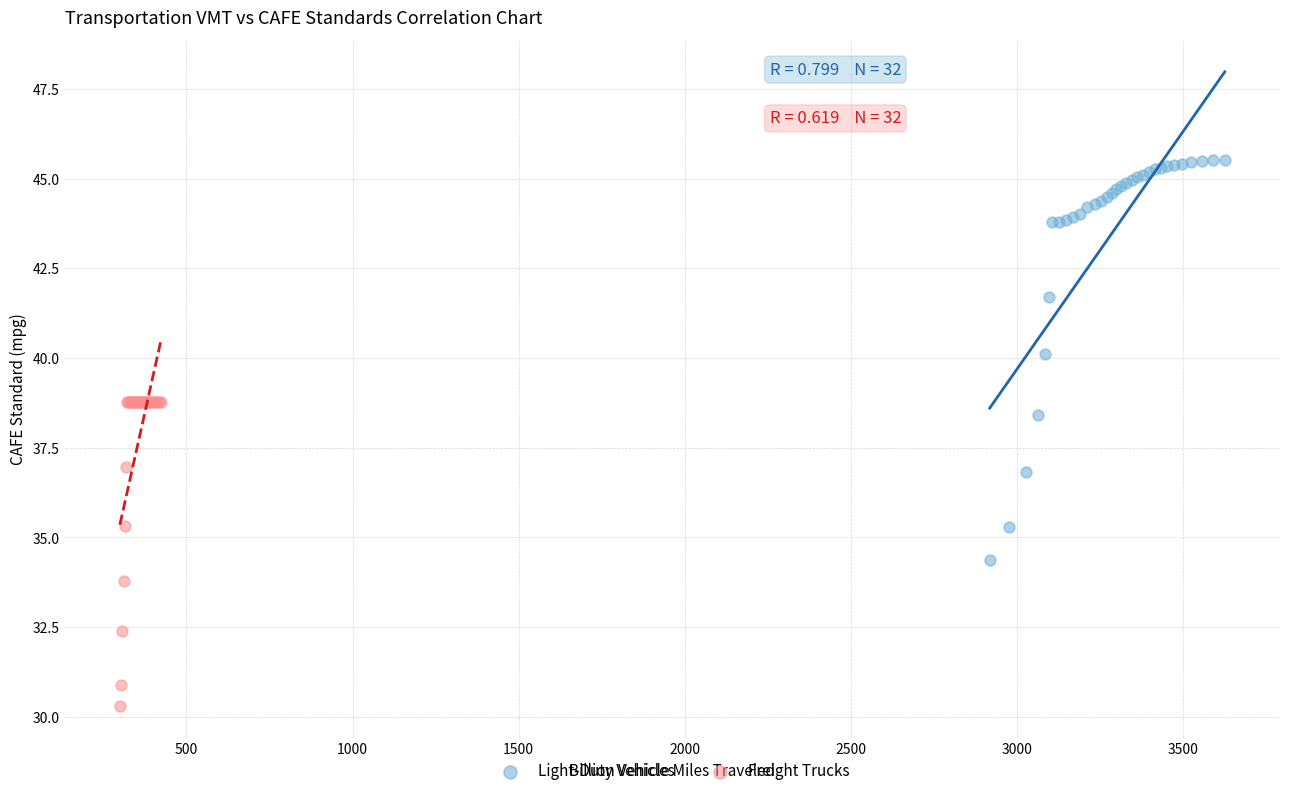

Which series contains the highest Y value?

Light-Duty Vehicles